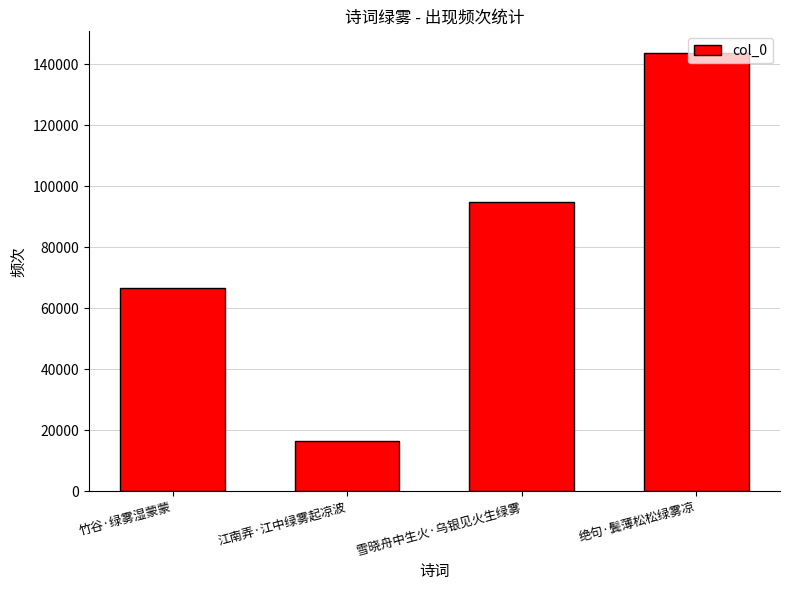

What is the ratio of the value at 绝句·鬓薄松松绿雾凉 to the value at 竹谷·绿雾湿蒙蒙?

2.2